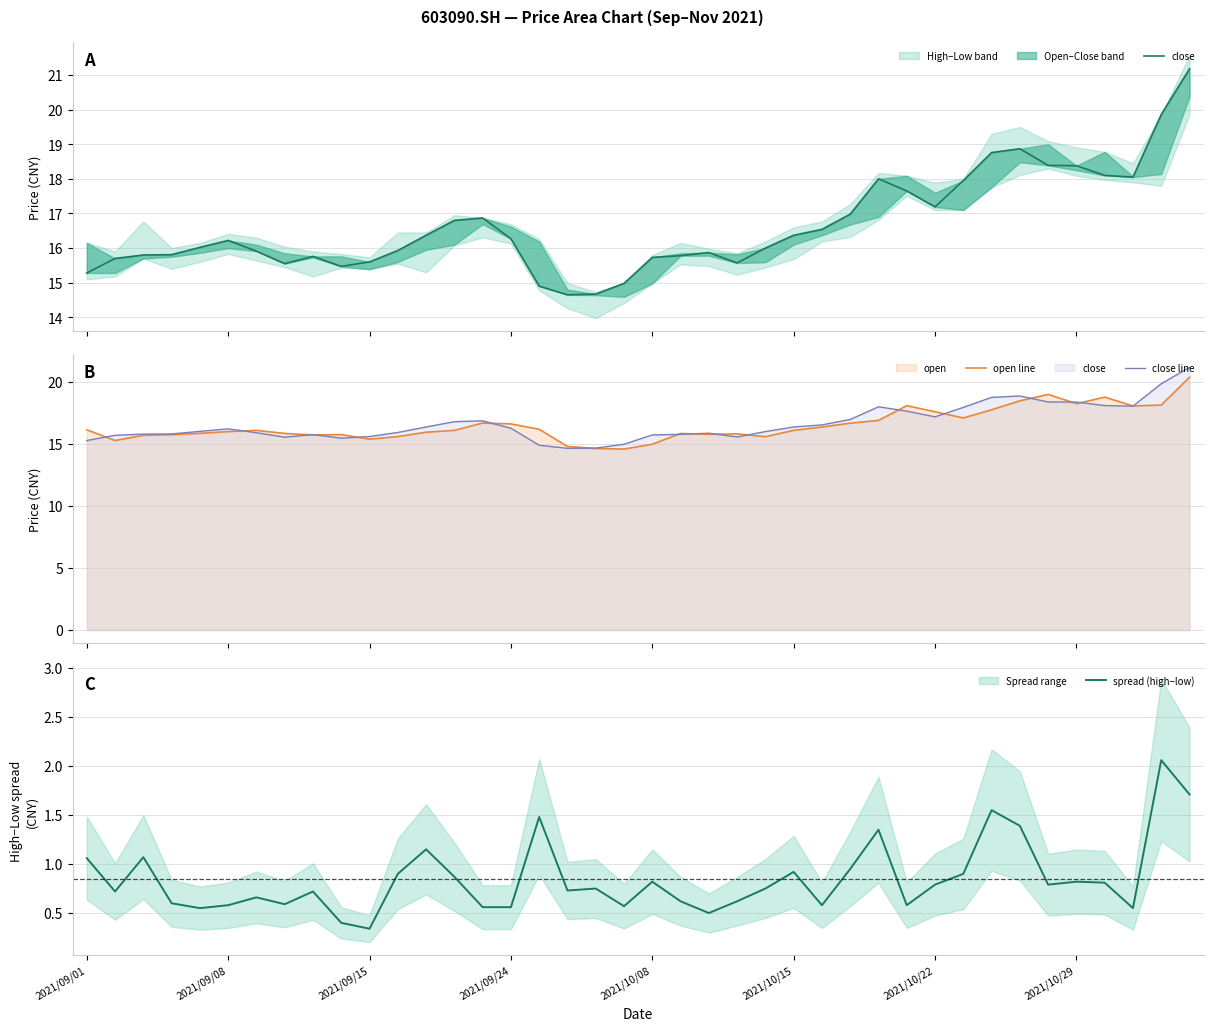

Is the value of close line at 39 greater than the value of open line at 33?

Yes